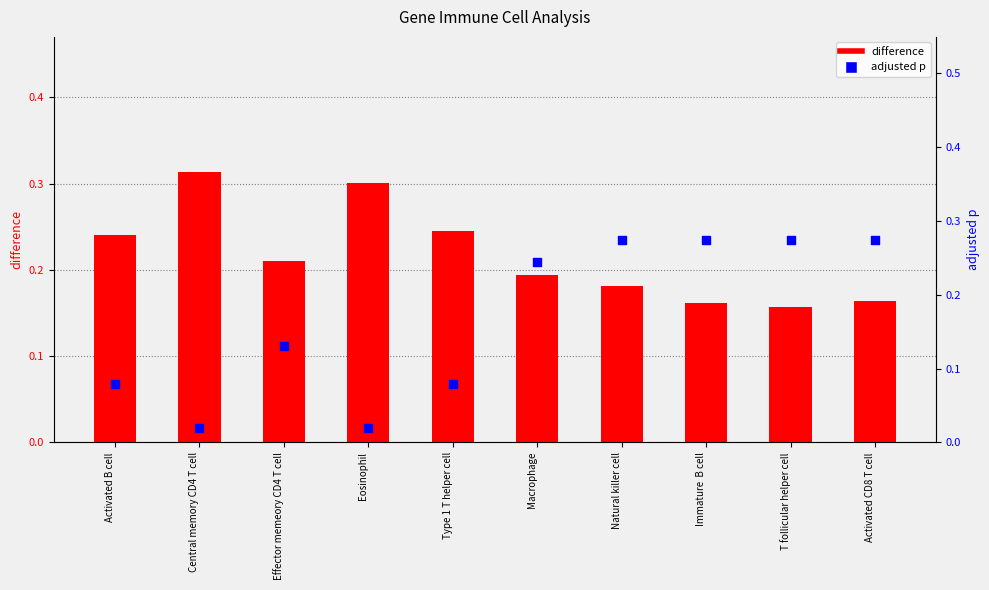

Which series has the largest total across all categories?

difference